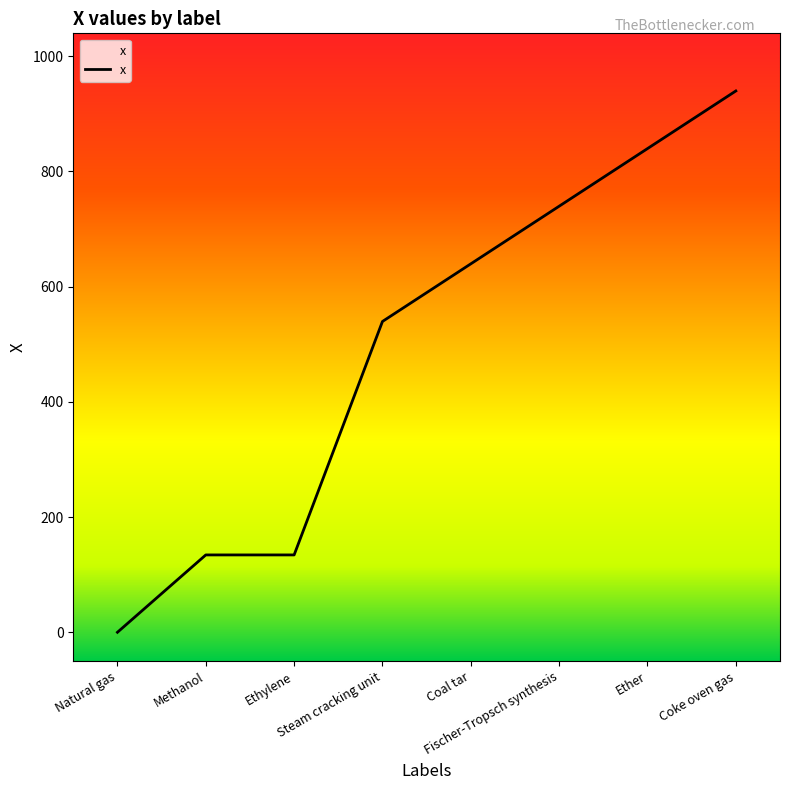

True or false: the data shows 1117.9 at Coal tar.

False